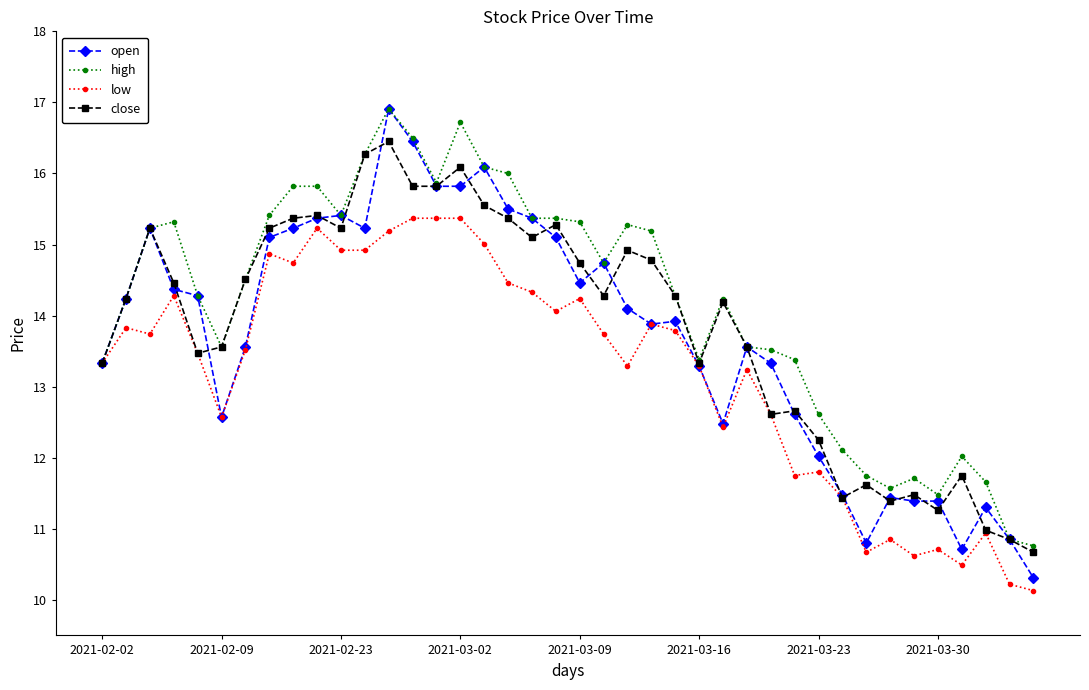

Which series has the widest spread of values?

open